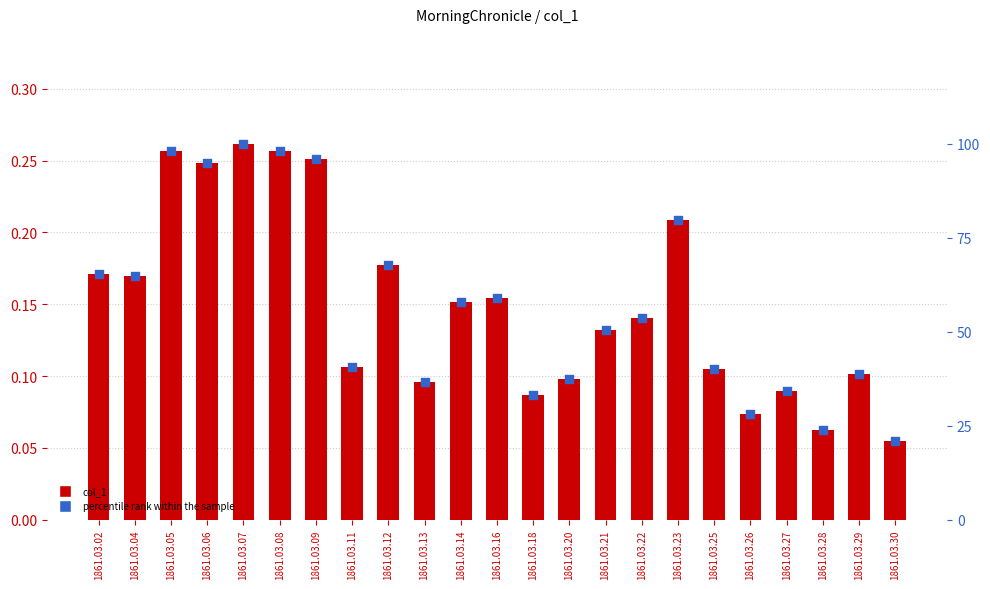

What is the total value across all series at 1861.03.08?

98.3